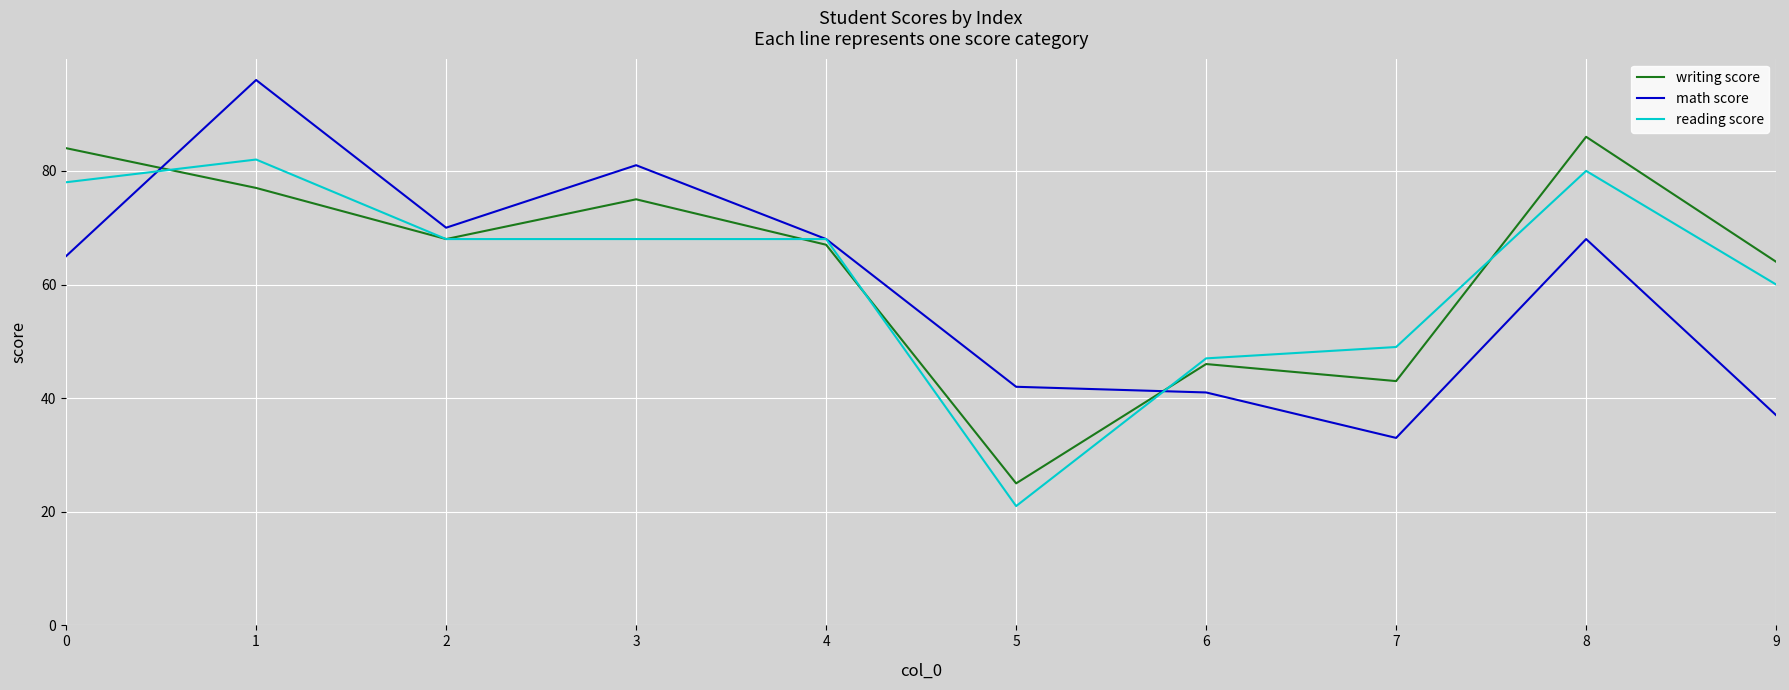

What is the total value across all series at 6?

134